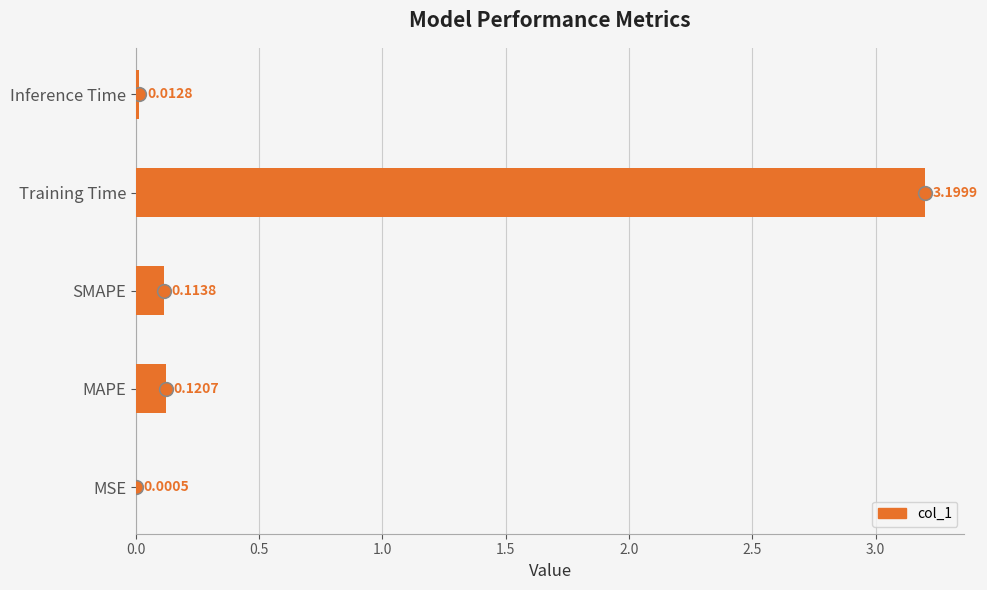

What is the change in value from MSE to Training Time?

+3.2